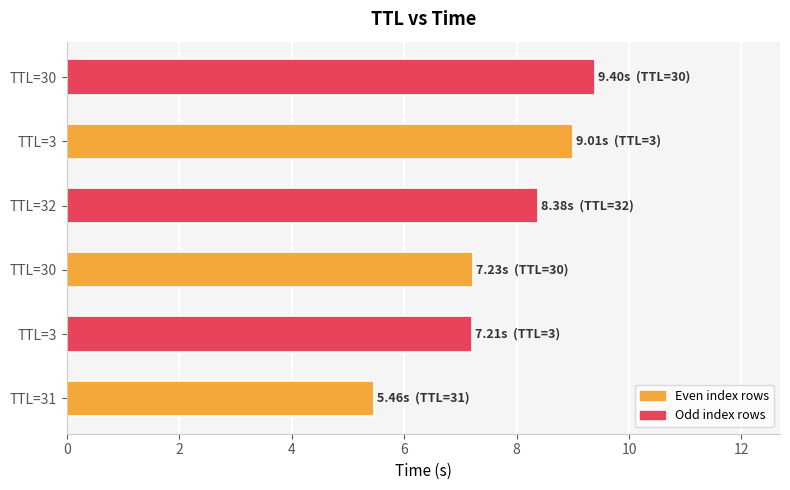

How many values are below 8?

3